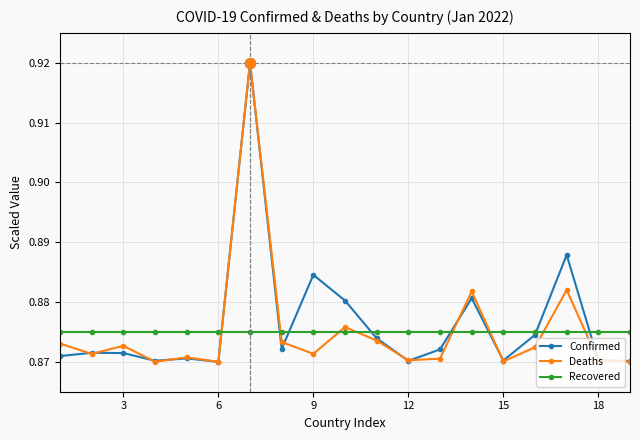

True or false: Recovered and Deaths cross at least once.

True